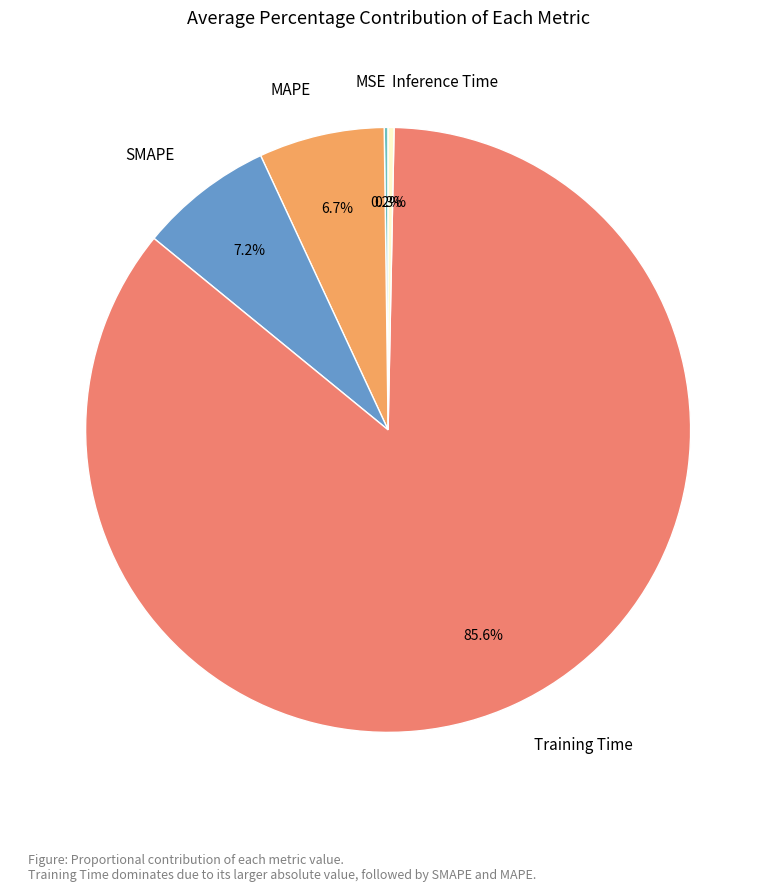

To the nearest percent, what is the difference between the largest and smallest slice percentages?

85%